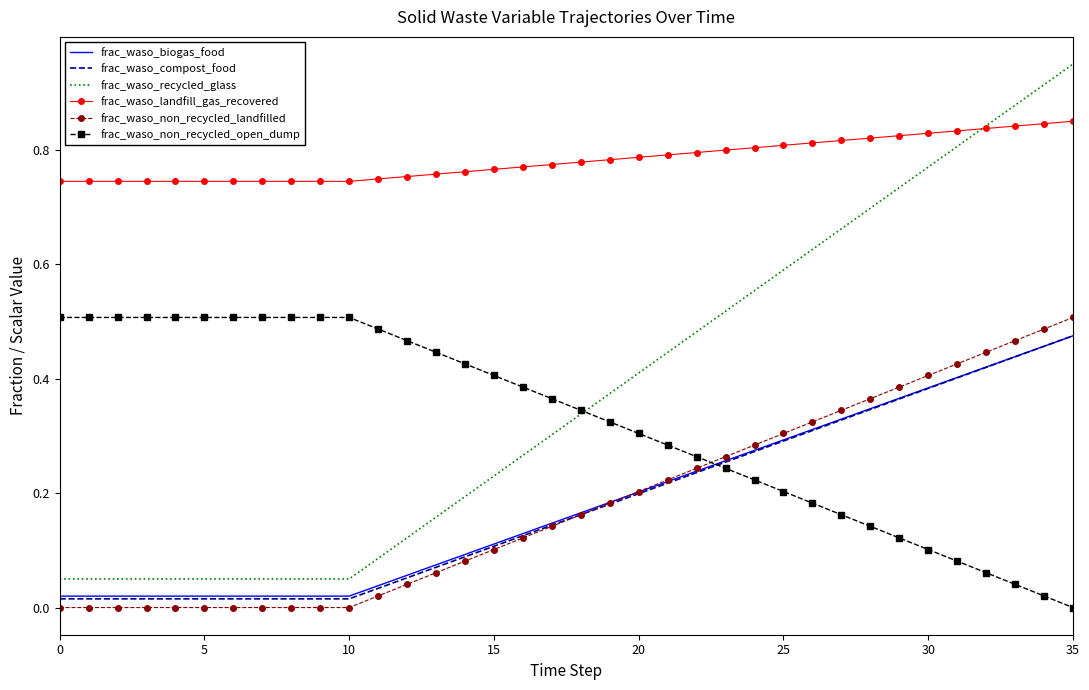

Which series has the largest range (max minus min)?

frac_waso_recycled_glass